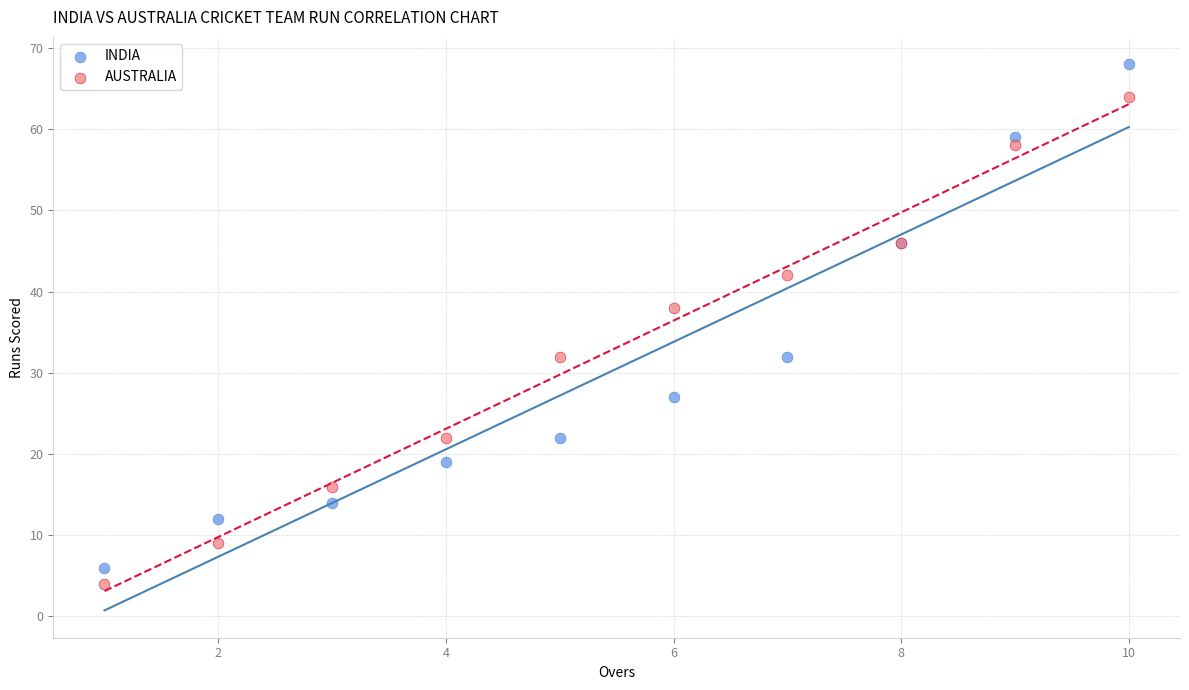

Which series has the widest spread of Y values?

INDIA